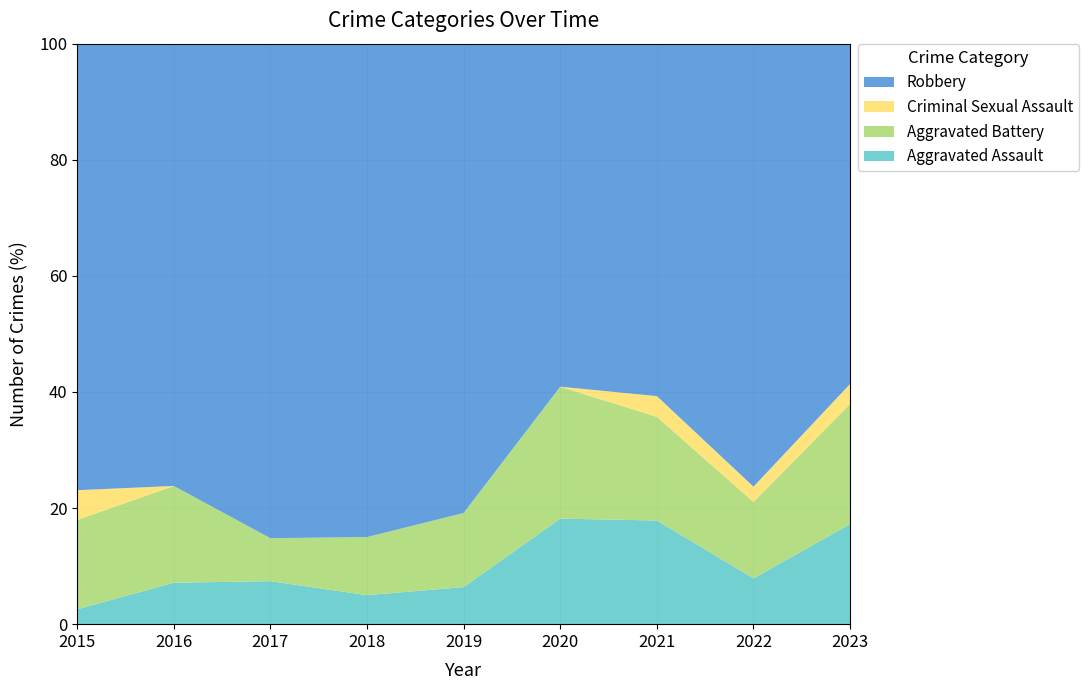

Reading left to right, what are all the values shown in this chart?

Aggravated Assault: 2015=1	2016=3	2017=2	2018=1	2019=3	2020=8	2021=5	2022=3	2023=5
Aggravated Battery: 2015=6	2016=7	2017=2	2018=2	2019=6	2020=10	2021=5	2022=5	2023=6
Criminal Sexual Assault: 2015=2	2016=0	2017=0	2018=0	2019=0	2020=0	2021=1	2022=1	2023=1
Robbery: 2015=30	2016=32	2017=23	2018=17	2019=38	2020=26	2021=17	2022=29	2023=17